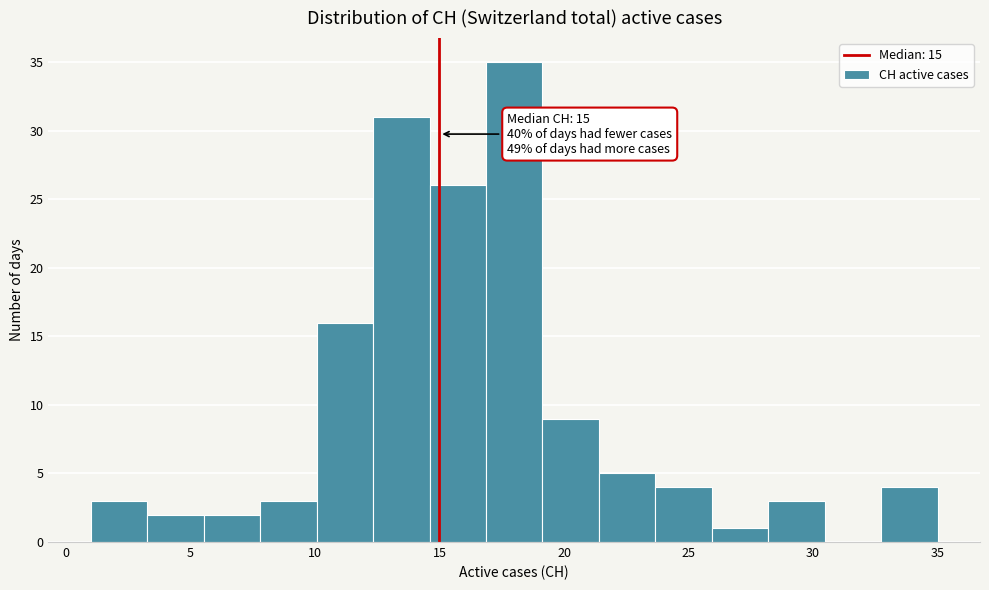

Which range on the x-axis has the tallest bar?

17.0 to 19.0